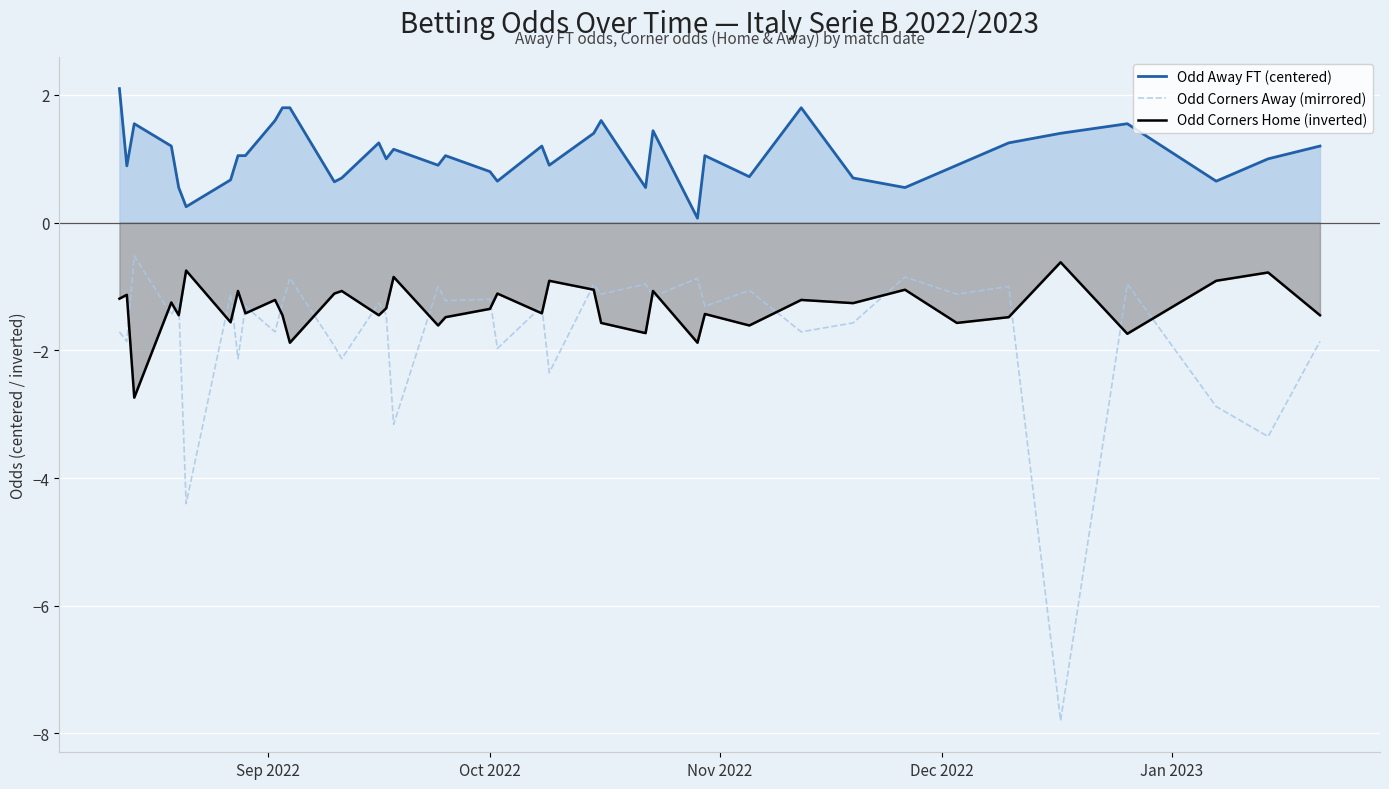

What is the highest value of the Odd Corners Home (inverted) series?

-0.6